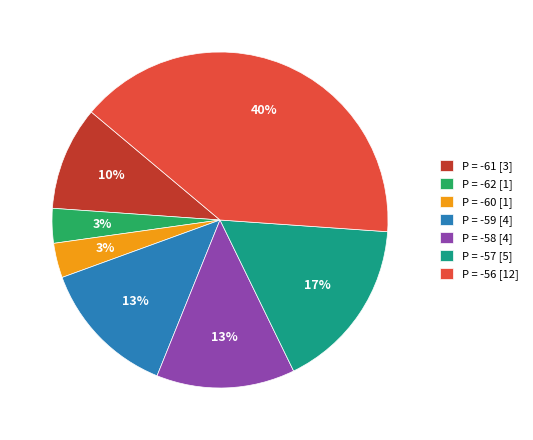

What is the largest slice in the pie chart?

P = -56 [12]